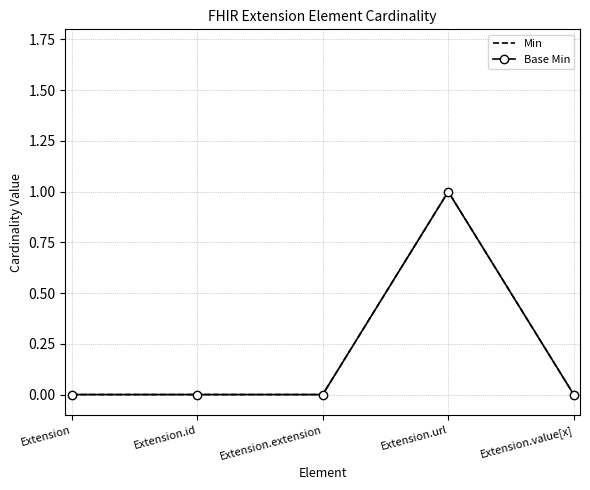

Count the Min values in the range 0 to 1.

5